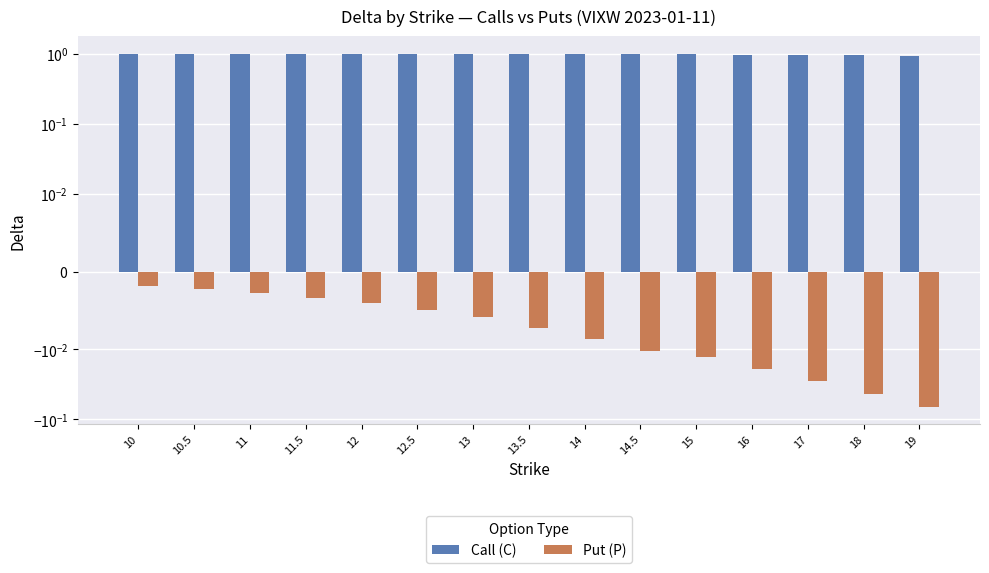

Where is Put (P) nearest to the value 0?

10